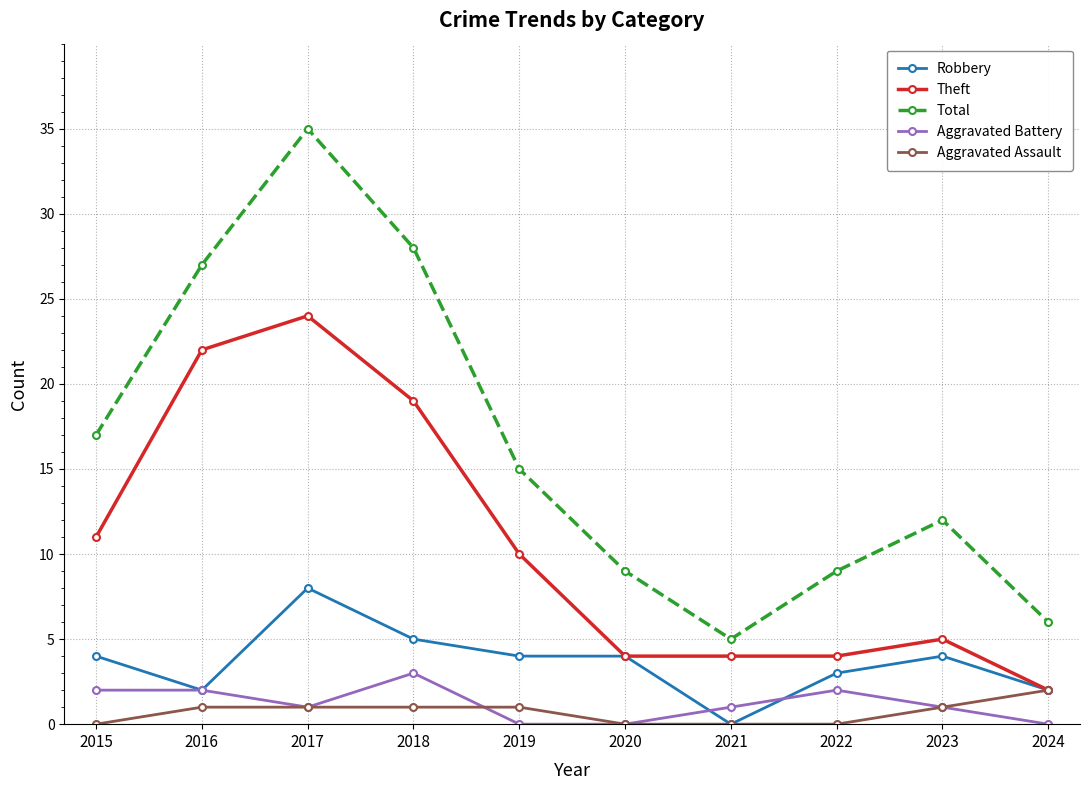

How many lines are shown in the chart?

5